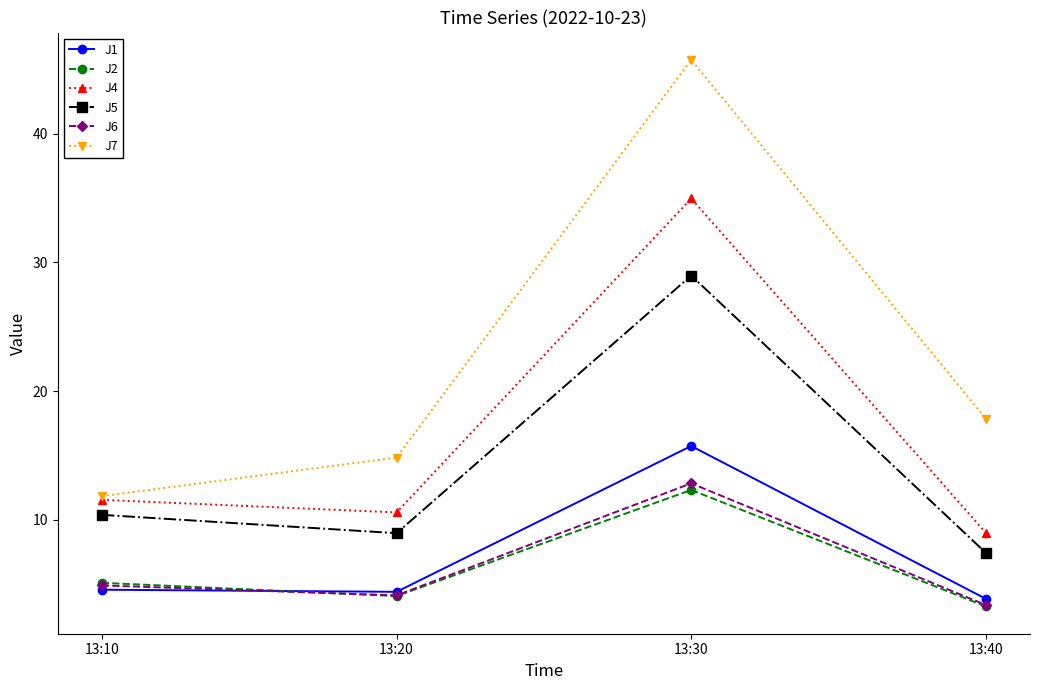

At how many categories does at least one series exceed 6?

4